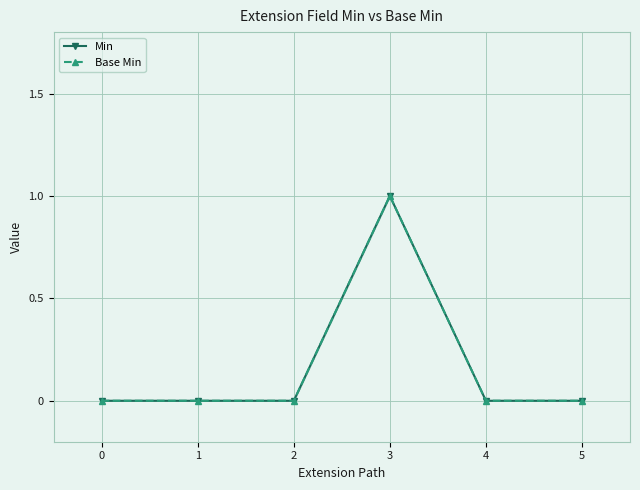

Which series has the widest spread of values?

Min